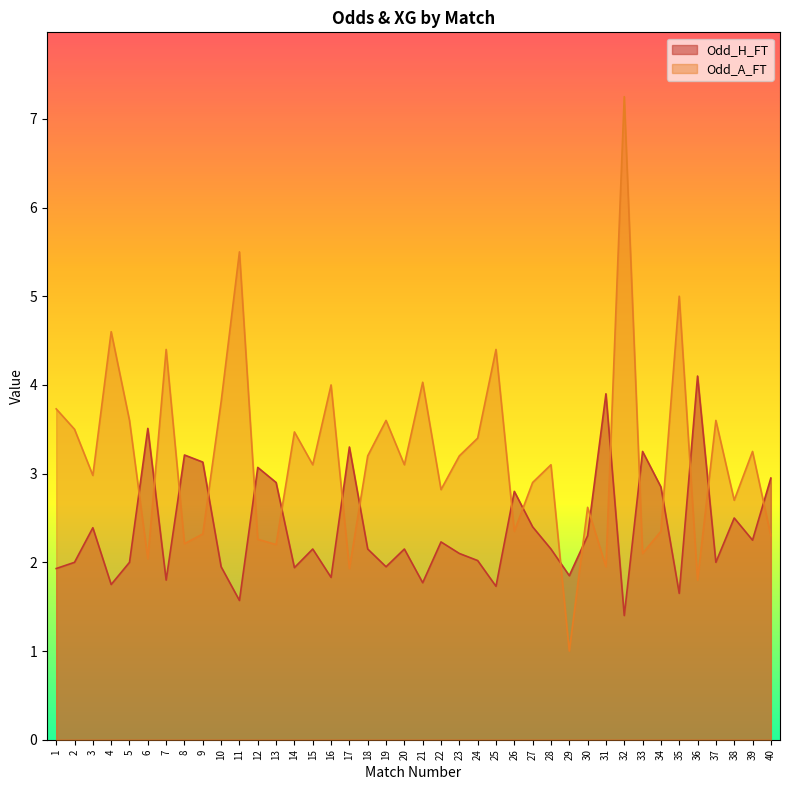

What is the sum of the Odd_H_FT values at 5 and 19?

4.0